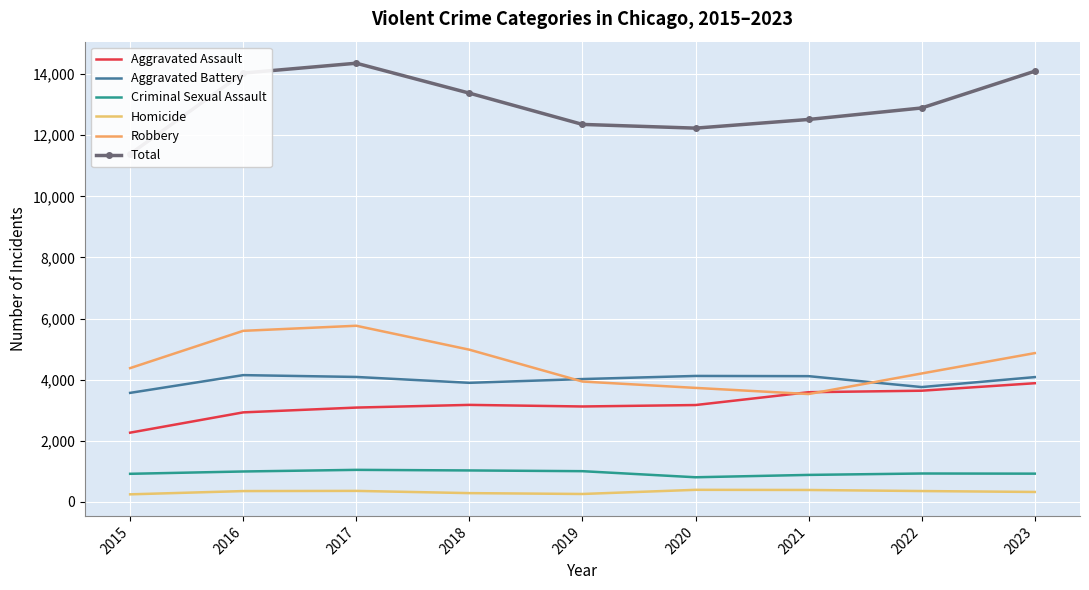

What is the difference between the maximum and minimum values in the Aggravated Battery series?

581